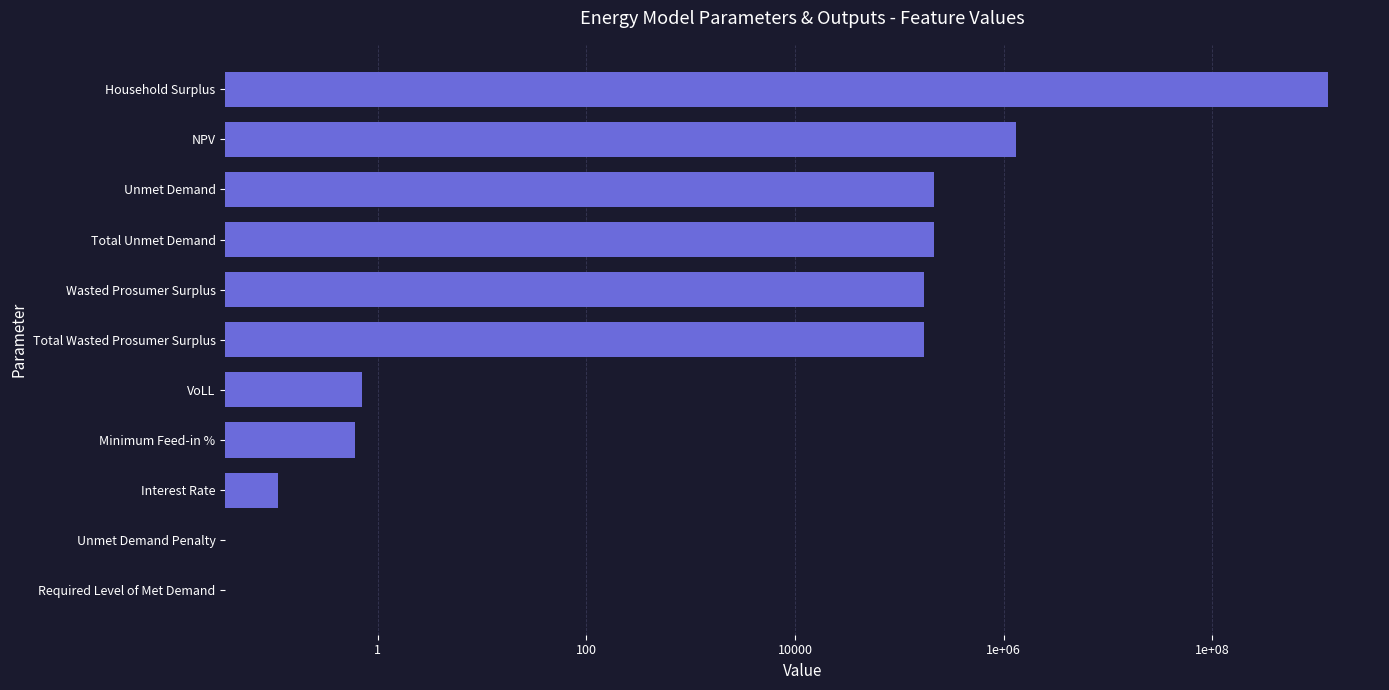

True or false: the data shows 351774.2 at Unmet Demand.

False